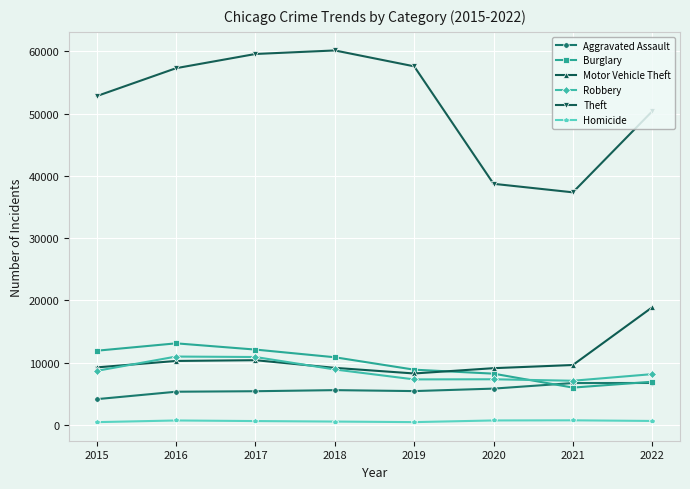

Which series has the widest spread of values?

Theft